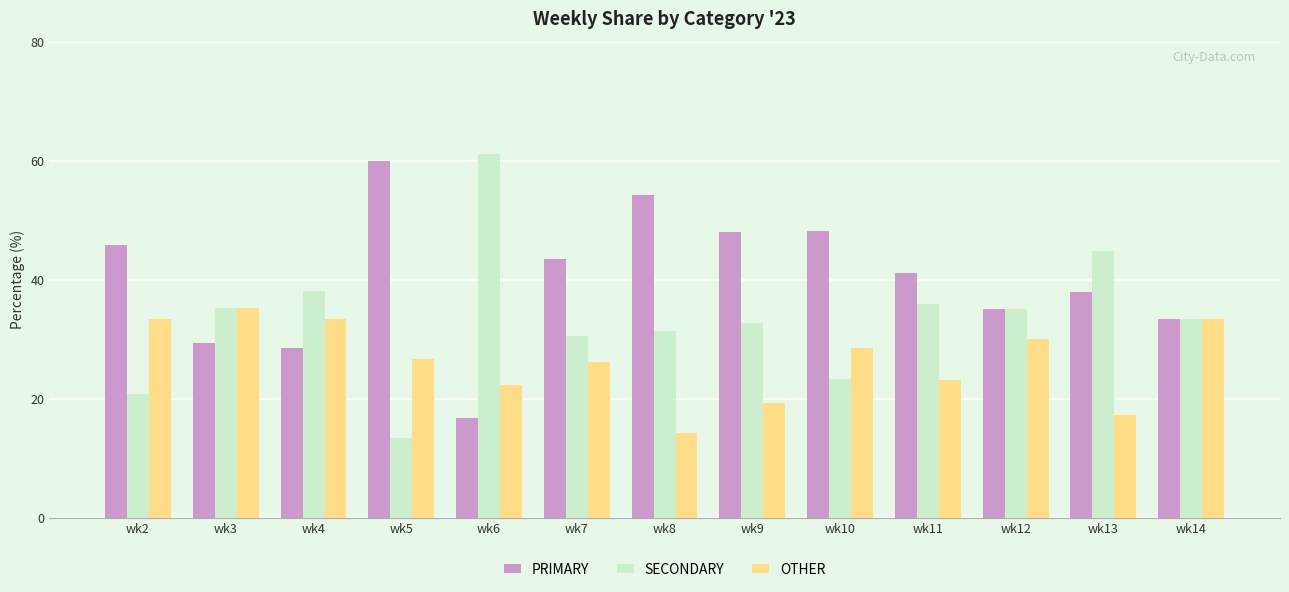

The value of OTHER at wk13 is 5.1. True or false?

False